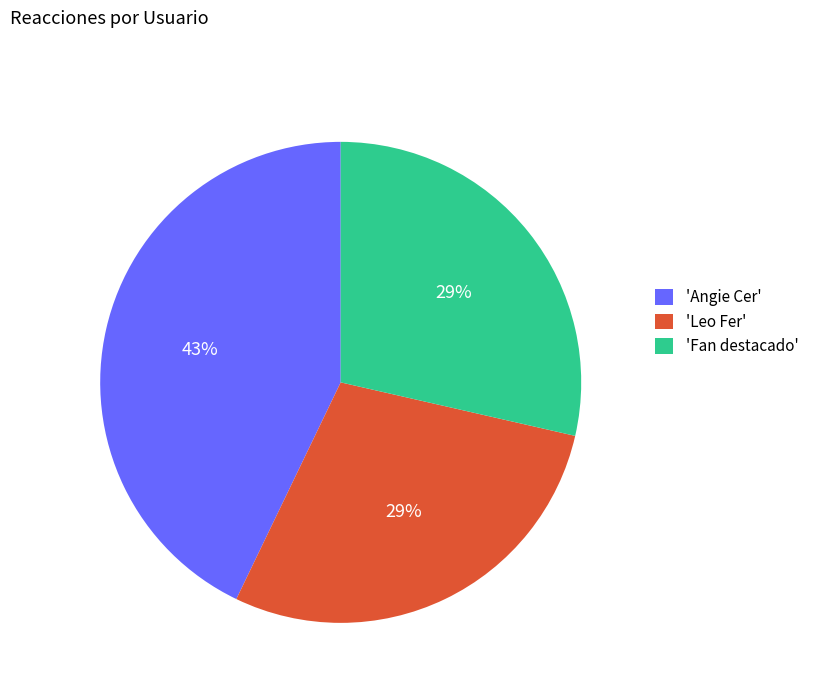

How many segments does this pie chart have?

3